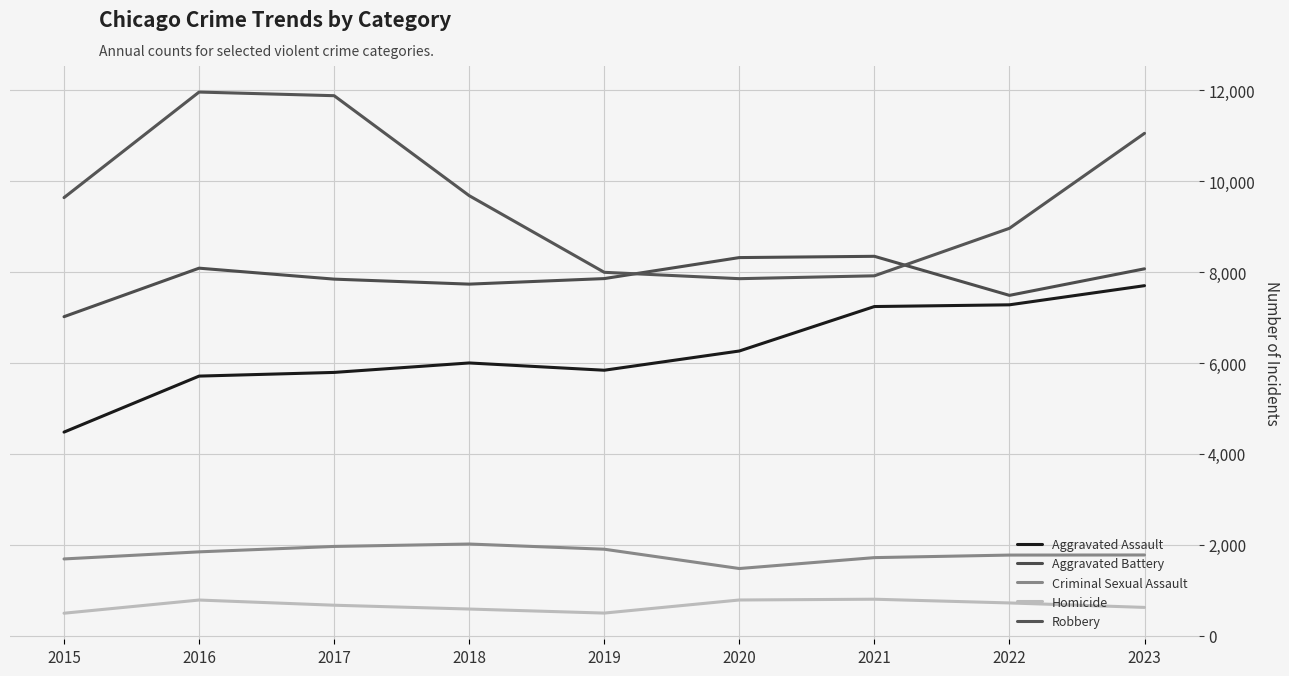

How many lines are shown in the chart?

5